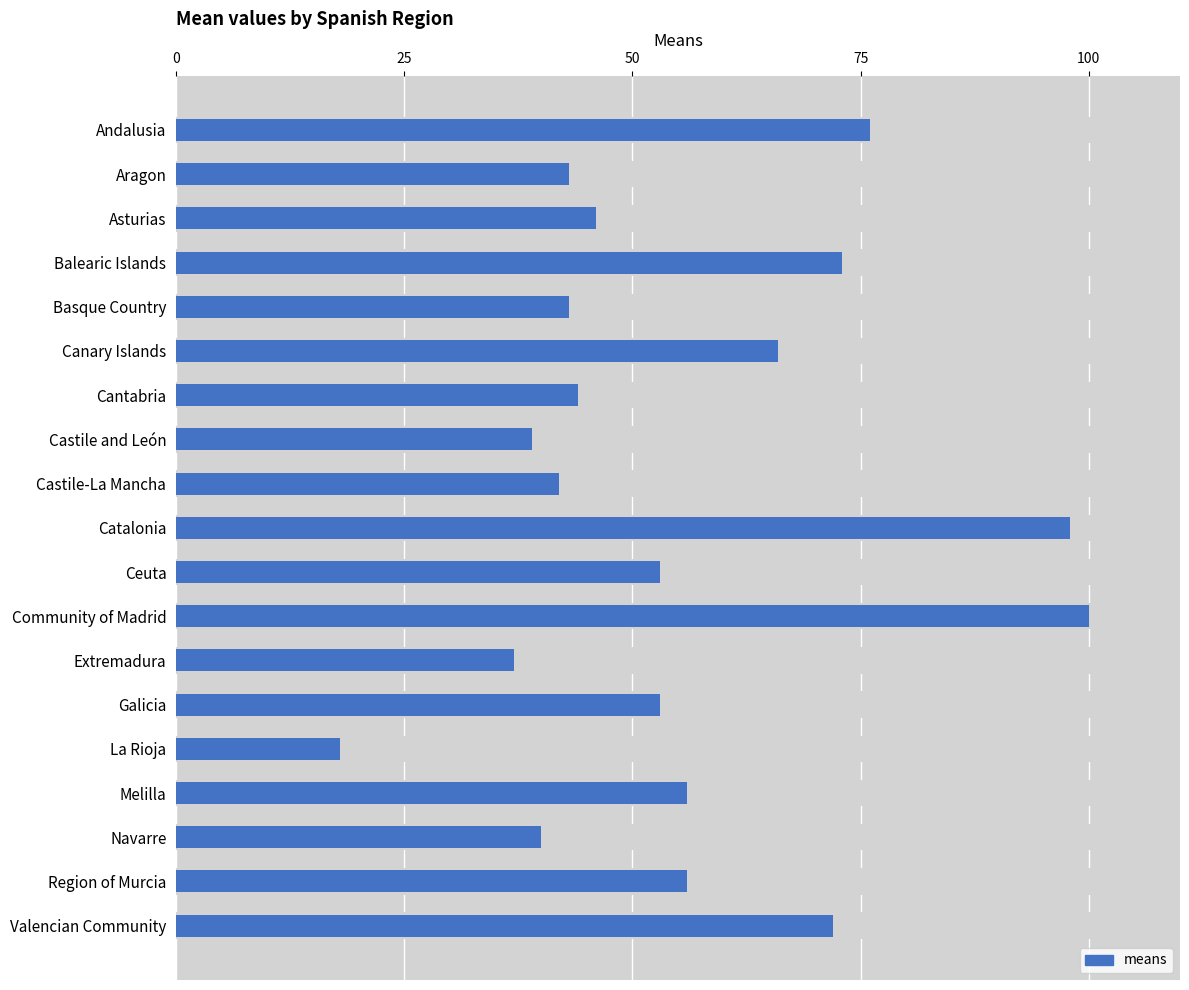

Is it true that the value at Galicia is 53?

True